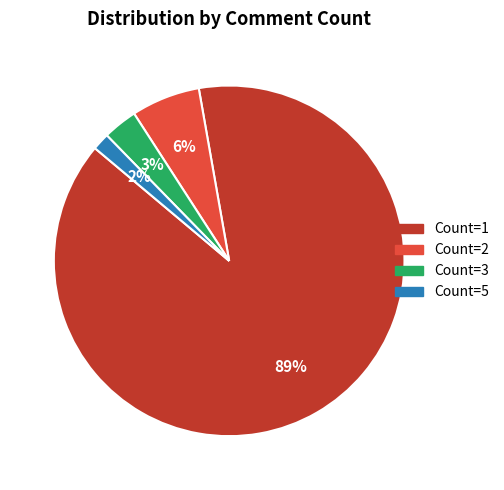

To the nearest percent, what is the difference between the largest and smallest slice percentages?

87%